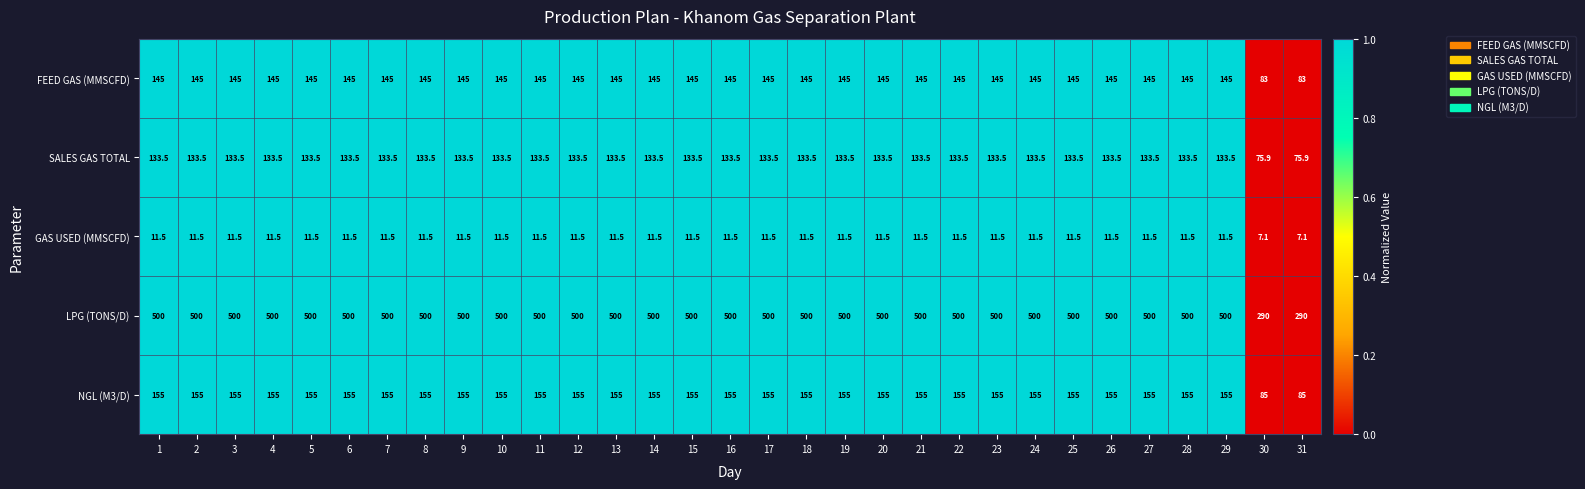

Read the GAS USED (MMSCFD) value at 16.

11.5